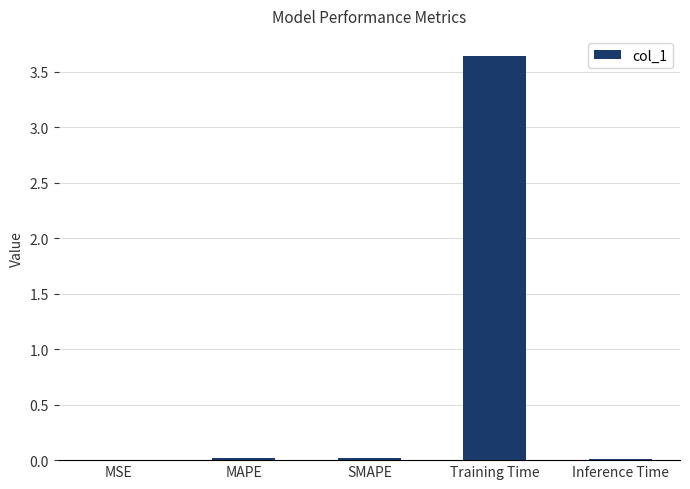

Which label corresponds to the largest value in the chart?

Training Time